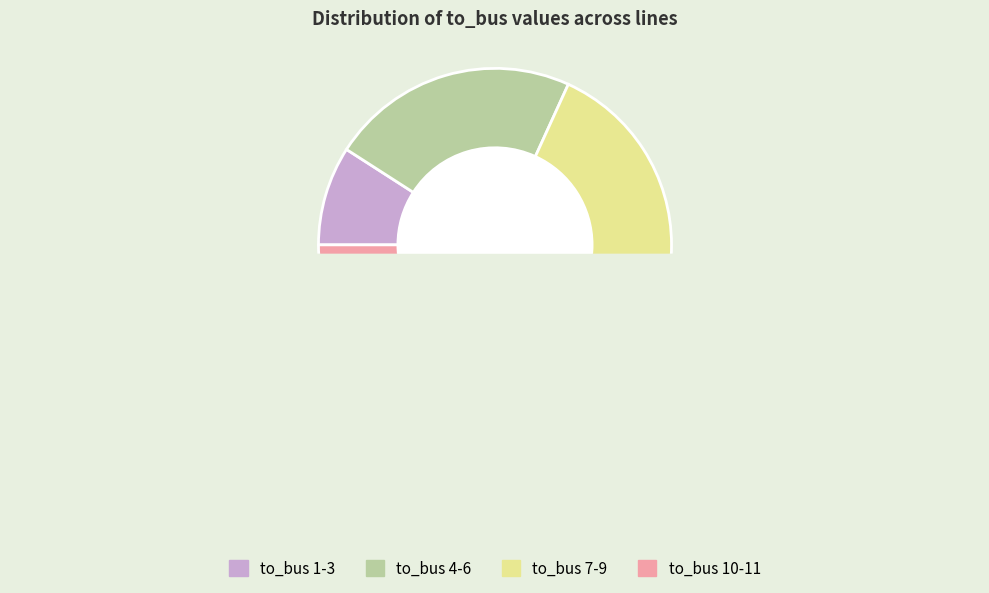

The line_5 slice represents 23% of the pie. True or false?

False